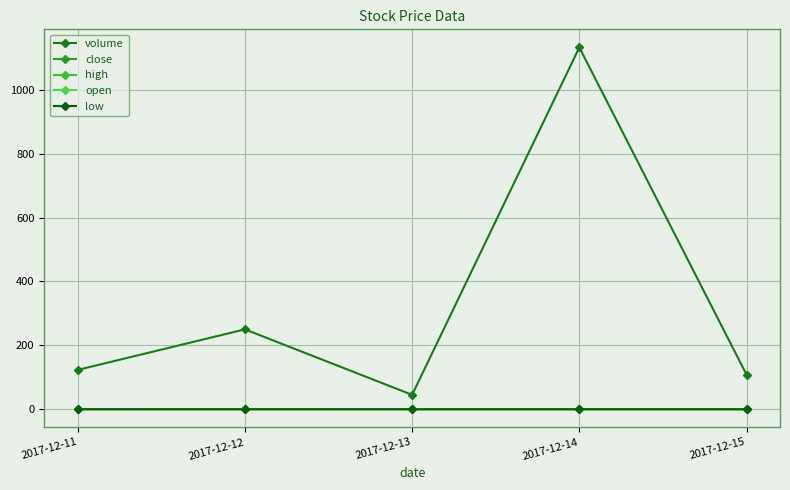

At 2017-12-12, list the series in order from smallest to largest.

low, close, open, high, volume